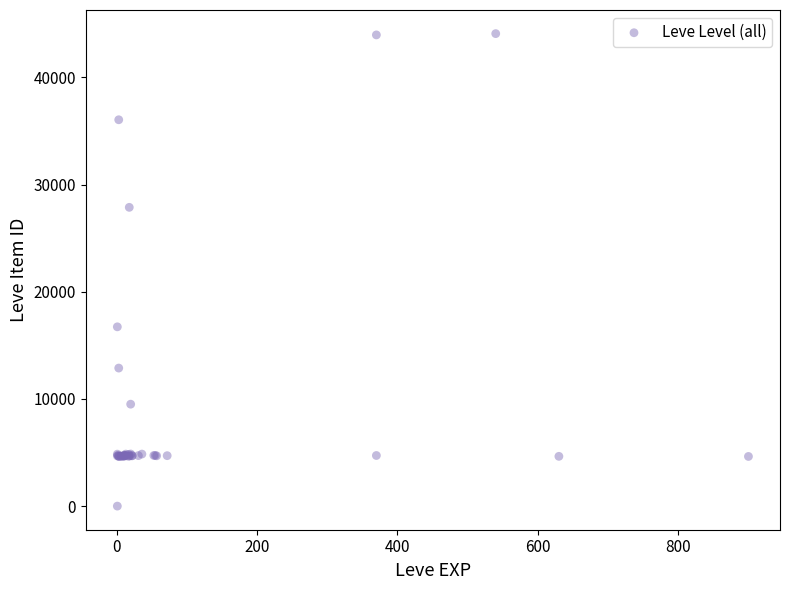

What Y value in the scatter plot is closest to 22050?

16734